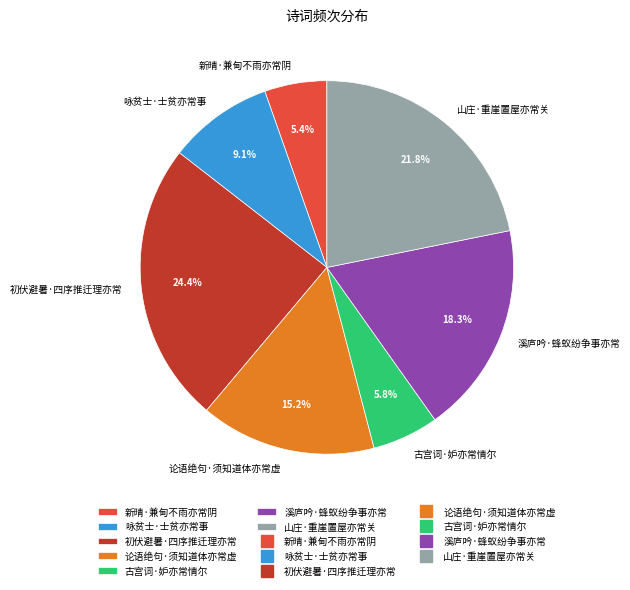

Which slice is the largest?

初伏避暑·四序推迁理亦常